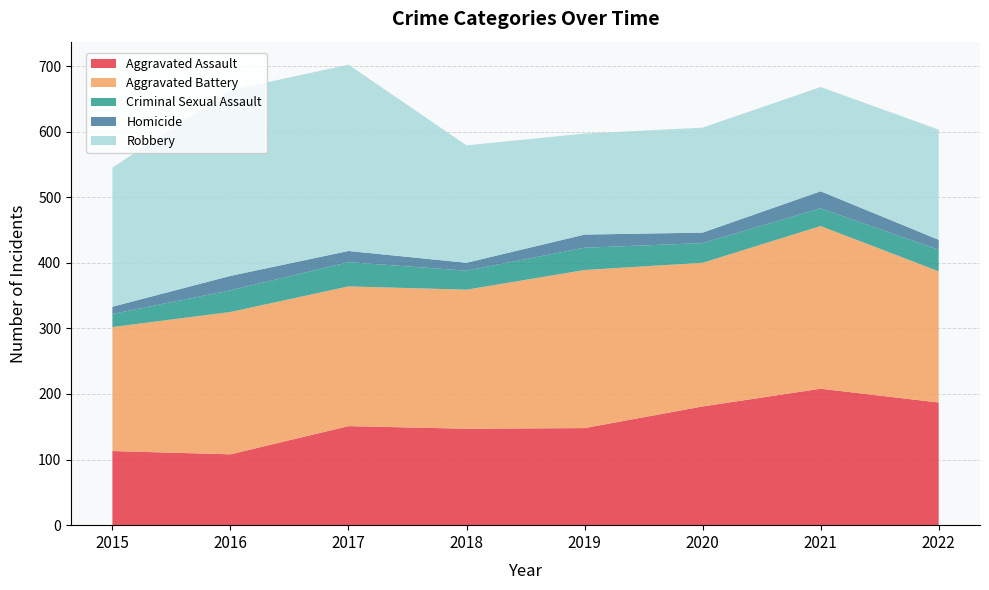

Reading right to left, list all the values displayed in this chart.

Aggravated Assault: 187	208	181	148	147	151	108	113
Aggravated Battery: 200	248	219	241	212	213	217	189
Criminal Sexual Assault: 33	27	30	34	29	37	33	20
Homicide: 15	26	16	20	12	17	22	11
Robbery: 168	159	160	154	179	284	283	212